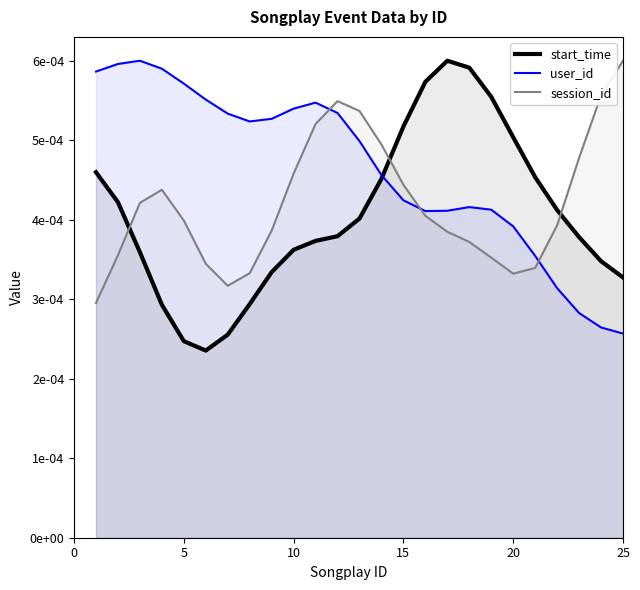

The value of start_time at 0 is 0.0. True or false?

False